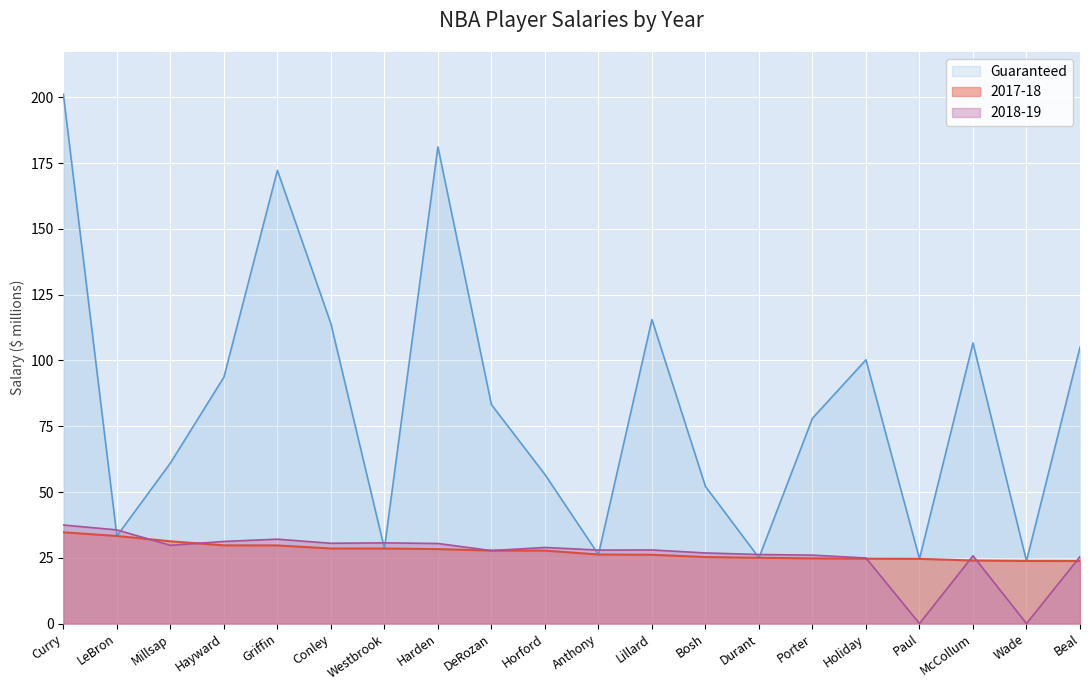

How many lines are shown in the chart?

3